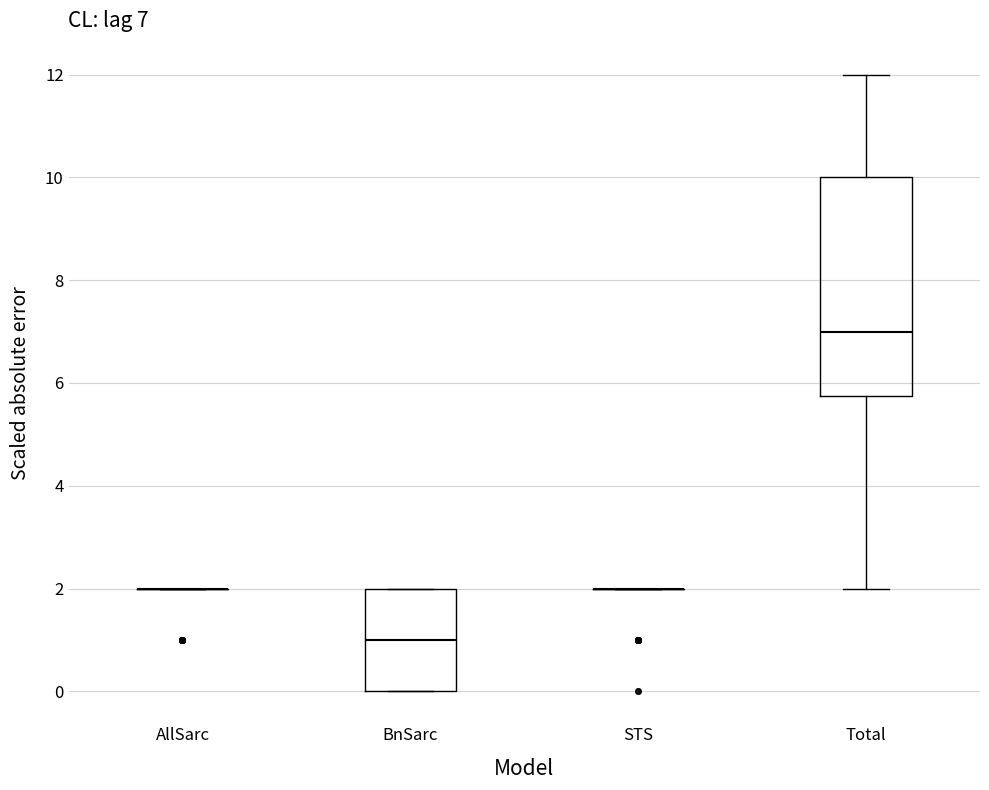

Comparing the boxes themselves (not the whiskers), which one is the tallest?

Total